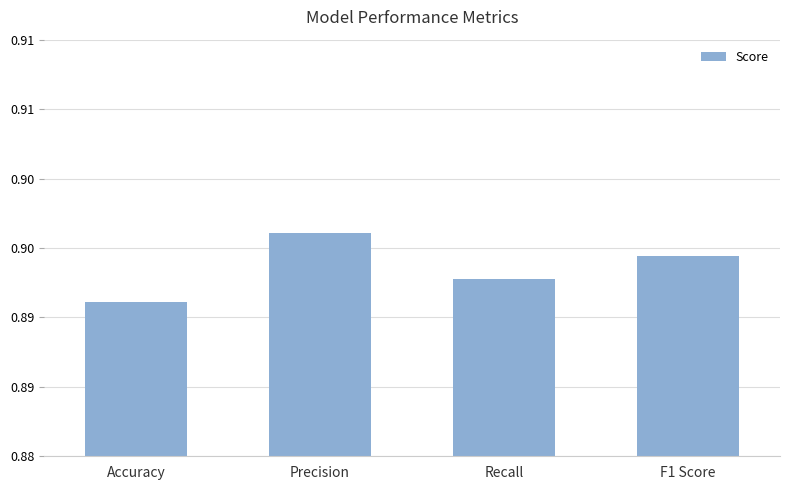

What is the label of the 3rd bar from the left?

Recall